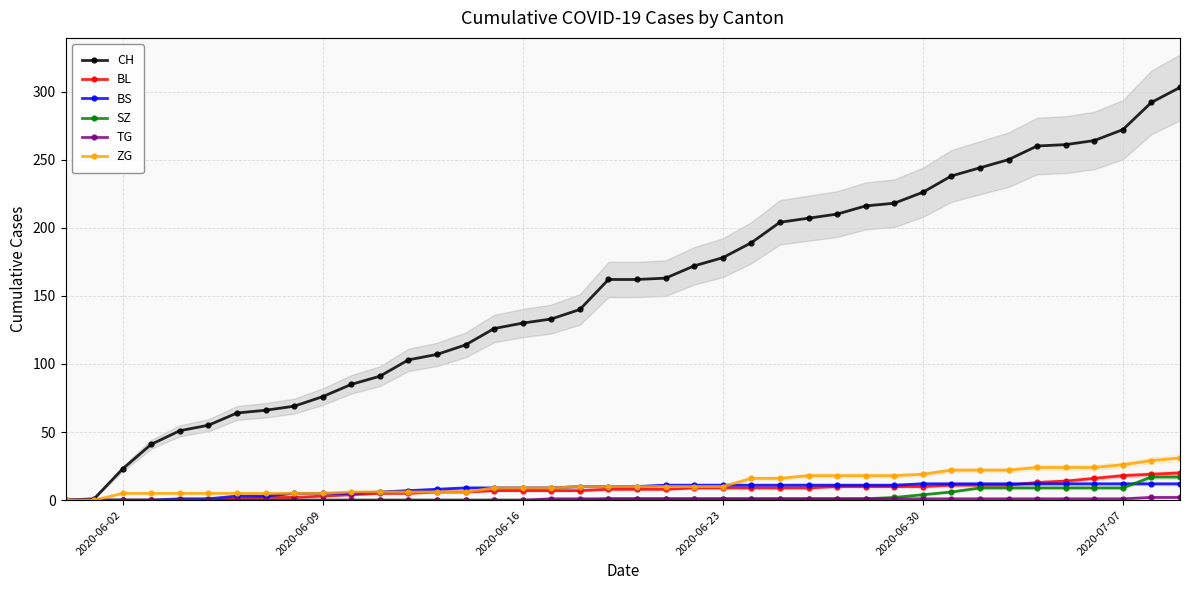

What are all the series names shown in the legend?

CH, BL, BS, SZ, TG, ZG